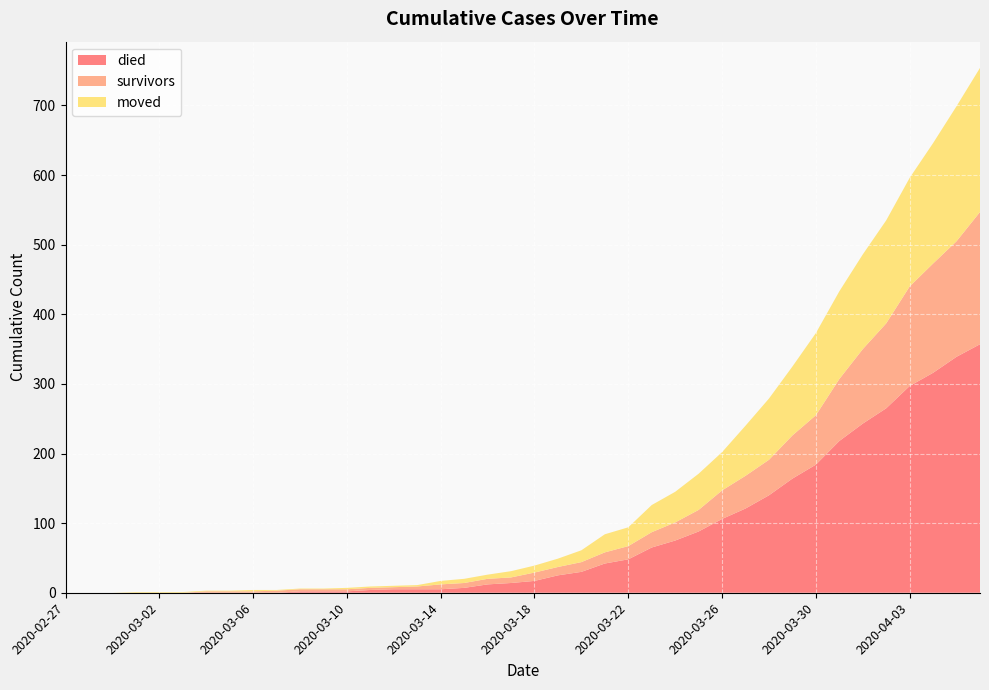

Which series changed the most between 2020-03-22 and 2020-03-25?

died